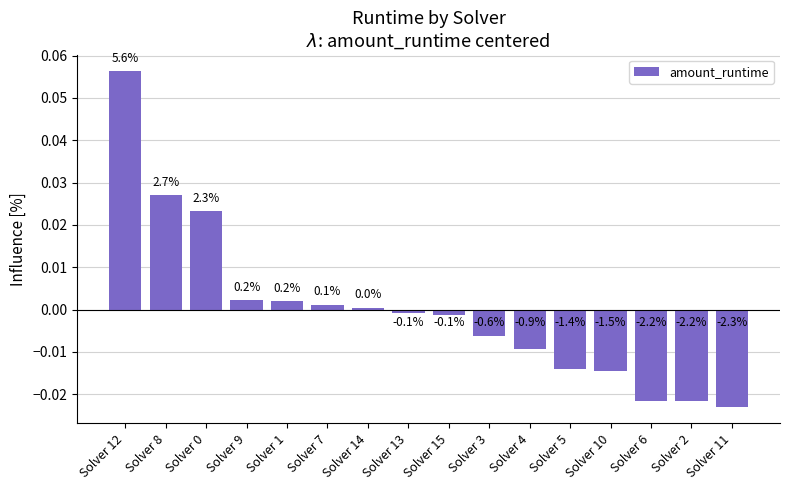

Reading left to right, transcribe all the data shown in this chart.

0.1	0.0	0.0	0.0	0.0	0.0	0.0	-0.0	-0.0	-0.0	-0.0	-0.0	-0.0	-0.0	-0.0	-0.0